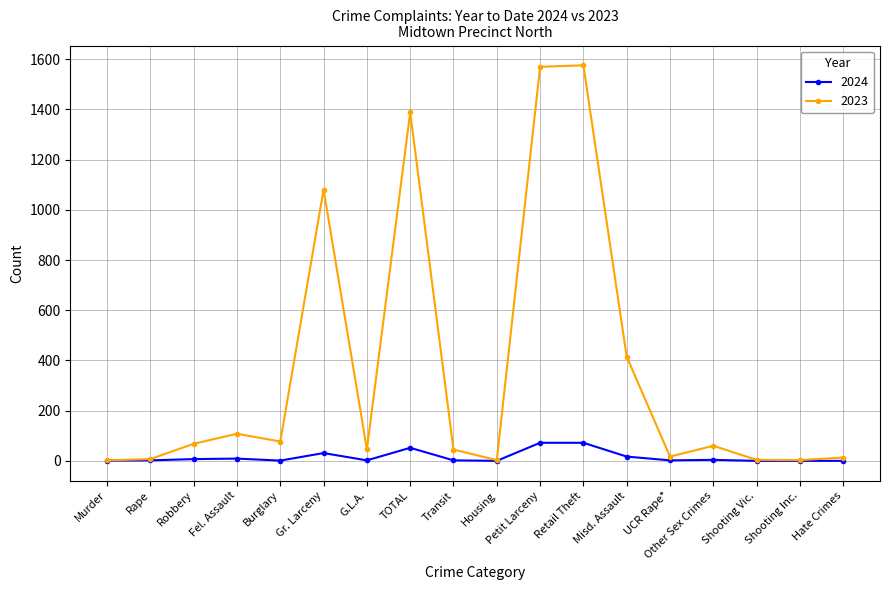

What is the greatest value displayed?

1576